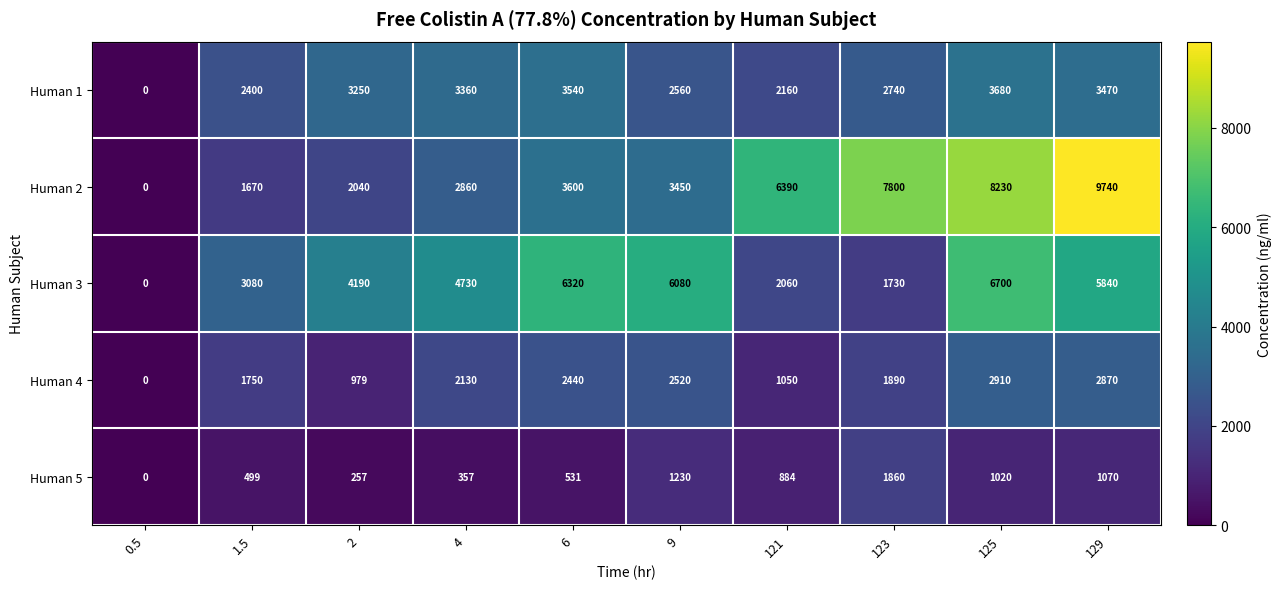

Which series changed the most between 123 and 129?

Human 3